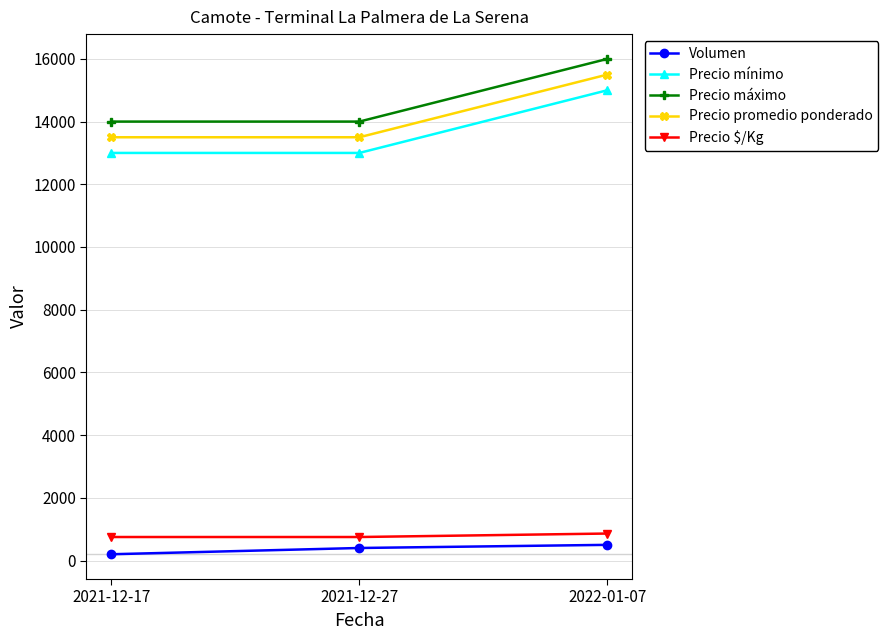

Which series has the largest total across all categories?

Precio máximo